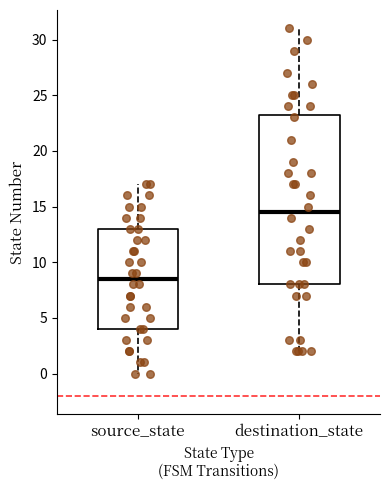

Reading left to right, transcribe this box plot: for each box, give where its median line is, the range the box spans, and where its two whiskers end, as read against the y-axis. The values are not printed on the chart, so give them approximately, as read against the axis.

source_state: median 8.5, box 4.0 to 13.0, whiskers 0.0 to 17.0
destination_state: median 14.5, box 8.0 to 23.5, whiskers 2.0 to 31.0